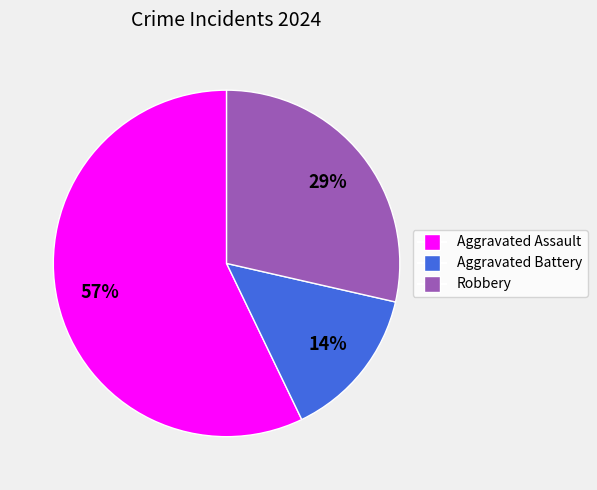

Is Aggravated Assault the majority of the pie?

Yes